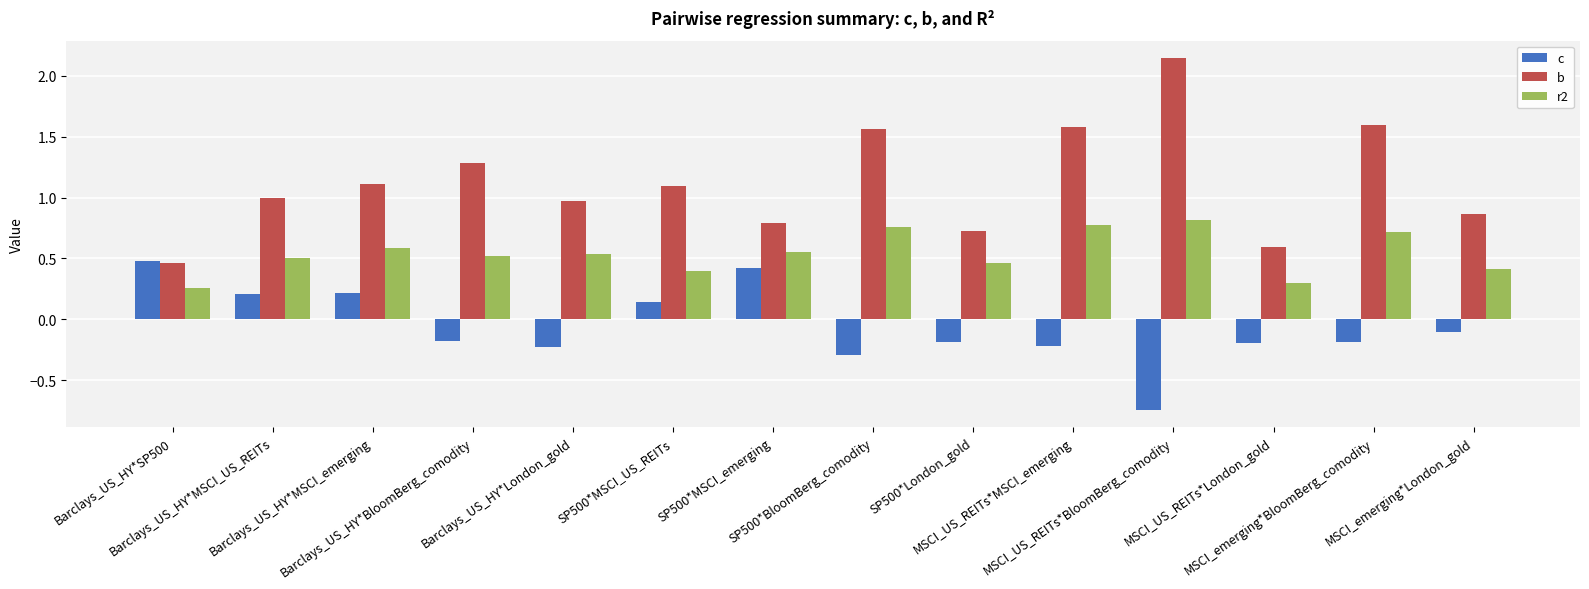

True or false: c has a value of 0.2 at Barclays_US_HY*SP500.

False